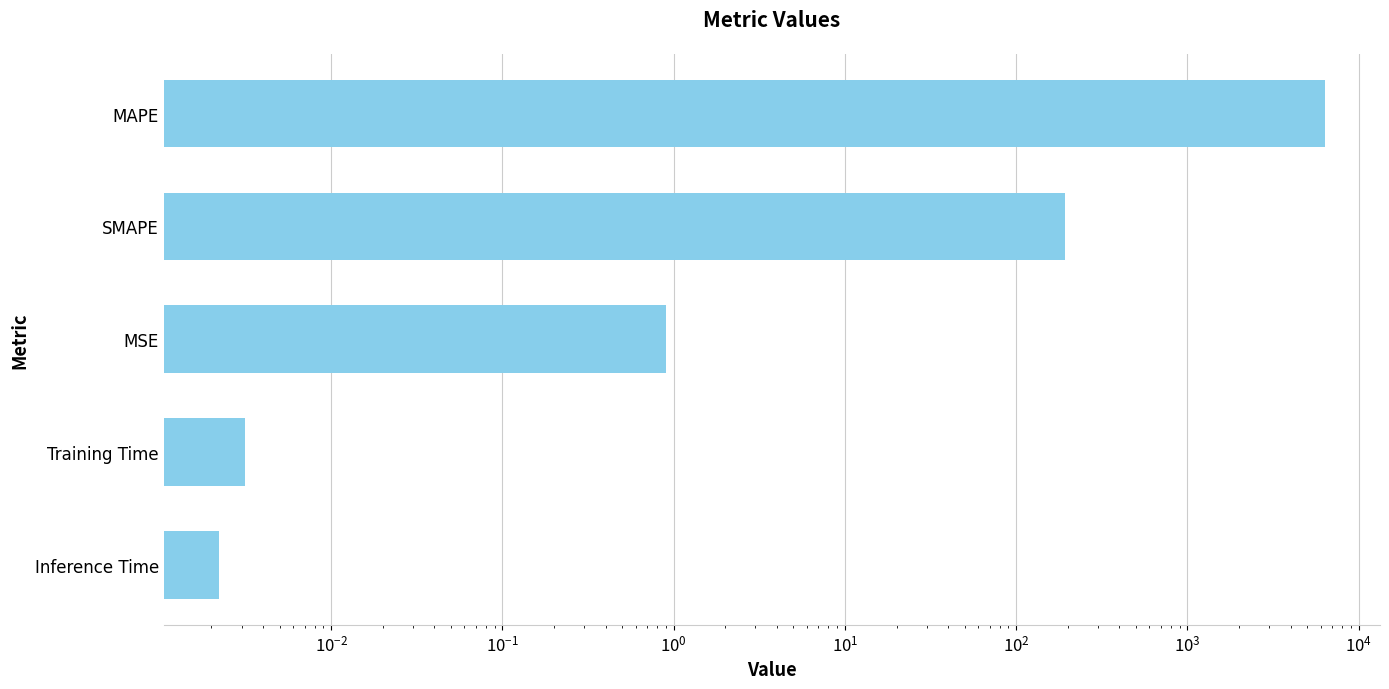

What is the value of the 5th bar from the left?

6328.8